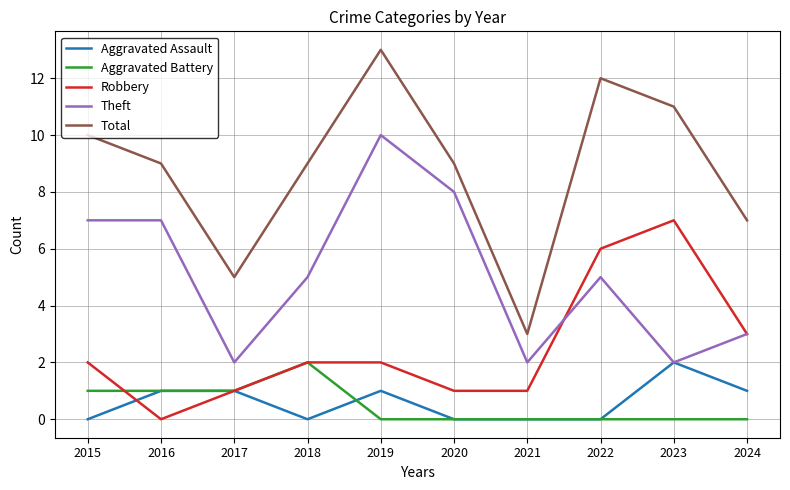

Is the value of Aggravated Battery at 2022 greater than the value of Total at 2021?

No